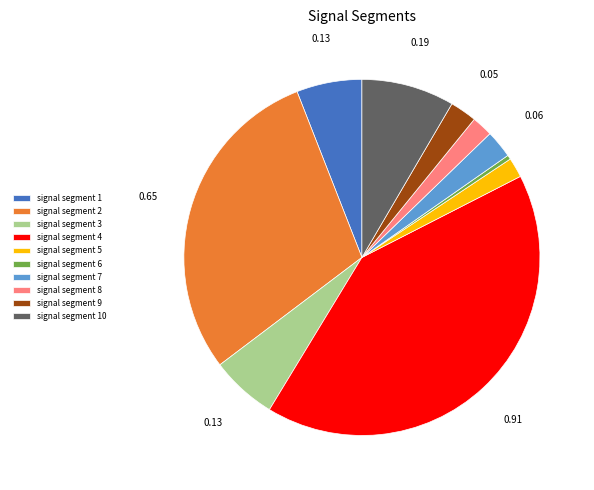

Between signal segment 5 and signal segment 2, which is larger?

signal segment 2